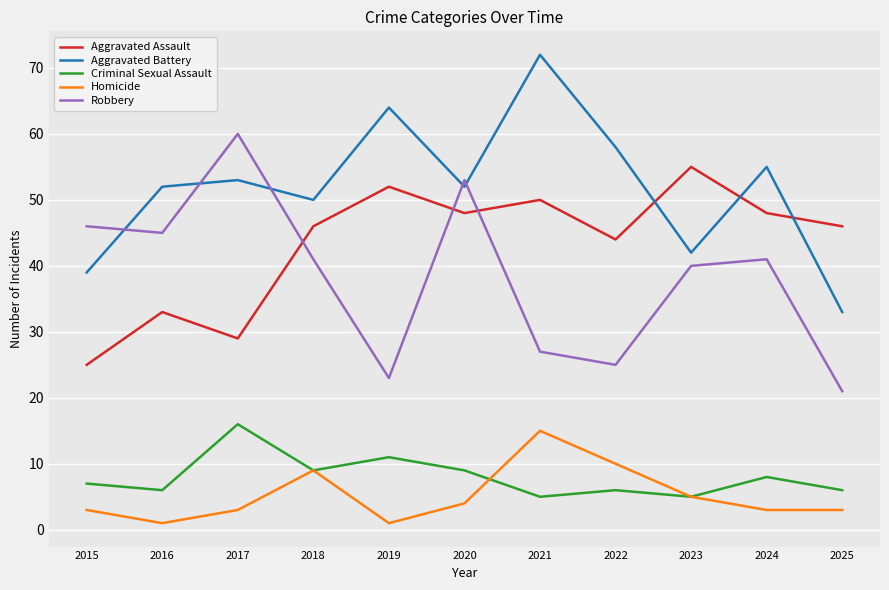

Where is the first local minimum for Homicide?

2016